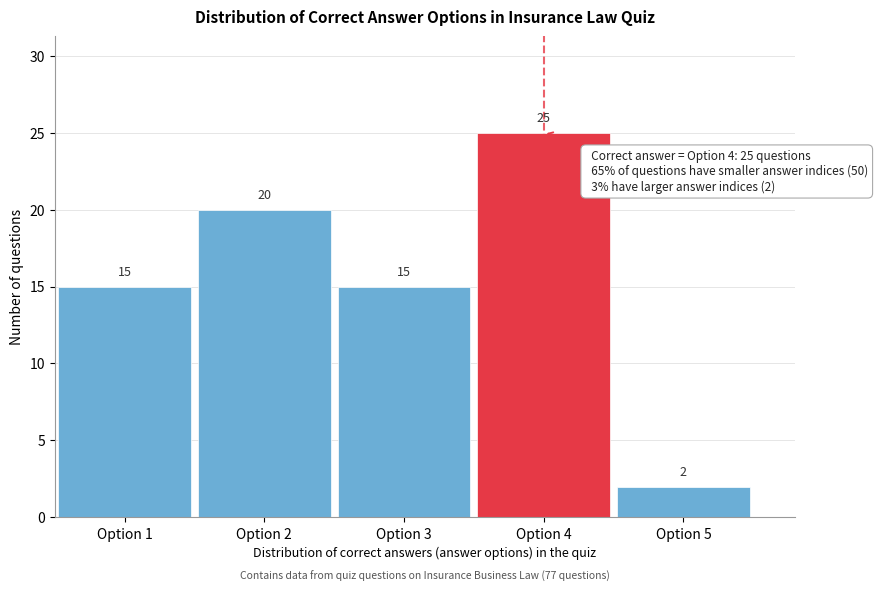

Reading left to right, transcribe this chart: for each bar, give the range it covers on the x-axis and its height.

0.5 to 1.5: 15
1.5 to 2.5: 20
2.5 to 3.5: 15
3.5 to 4.5: 25
4.5 to 5.5: 2